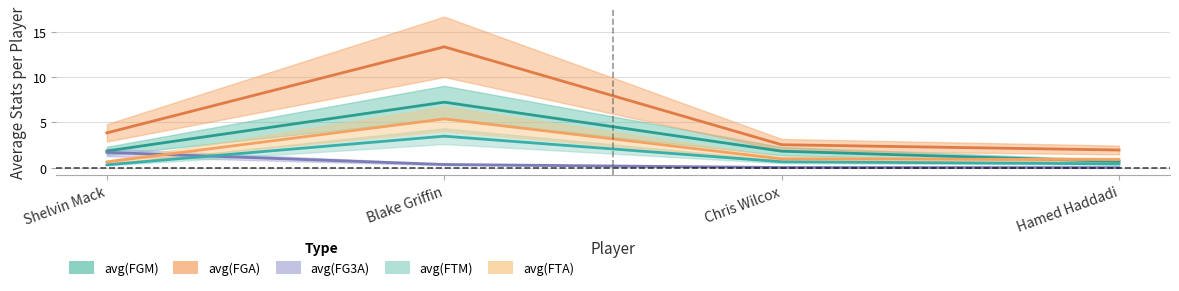

After their last crossing, which series has the higher values: avg(FTA) or avg(FG3A)?

avg(FTA)